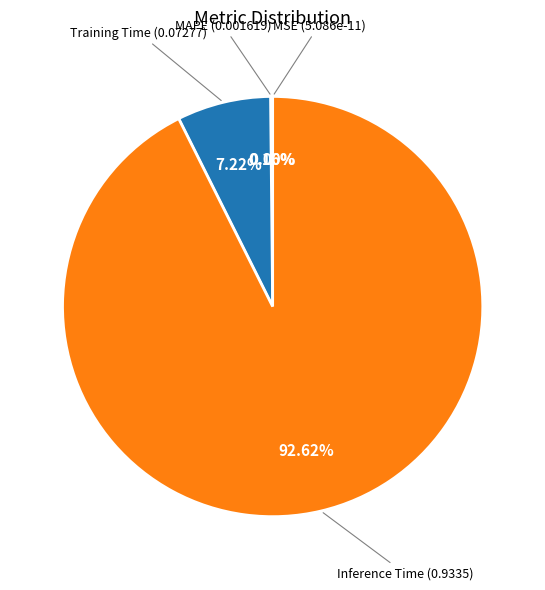

What percentage is the Training Time slice, to the nearest percent?

7%